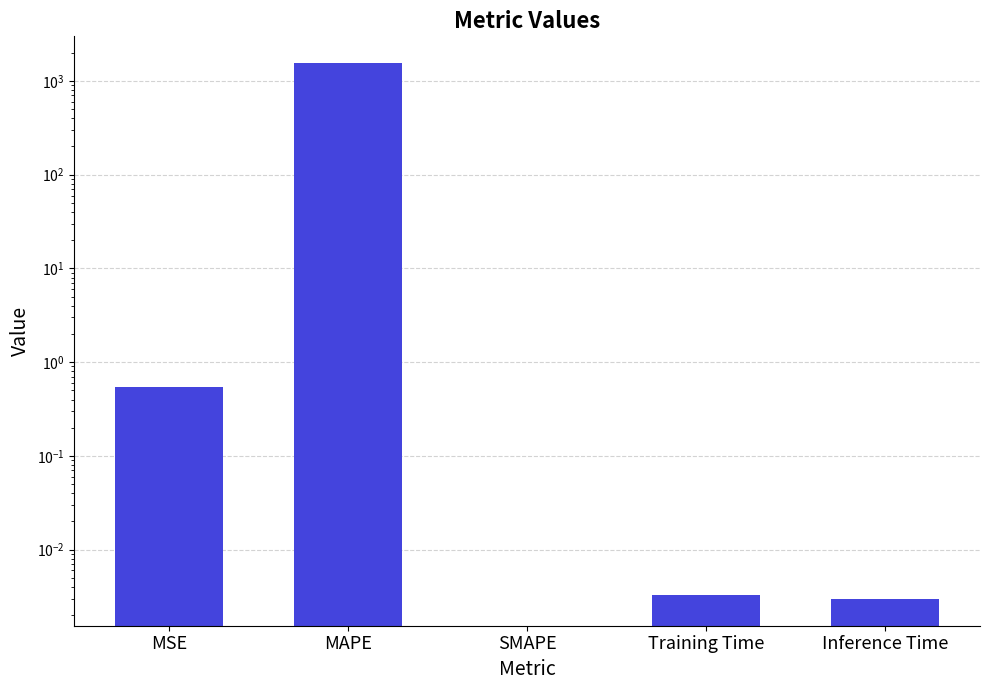

What is the greatest value displayed?

1549.9